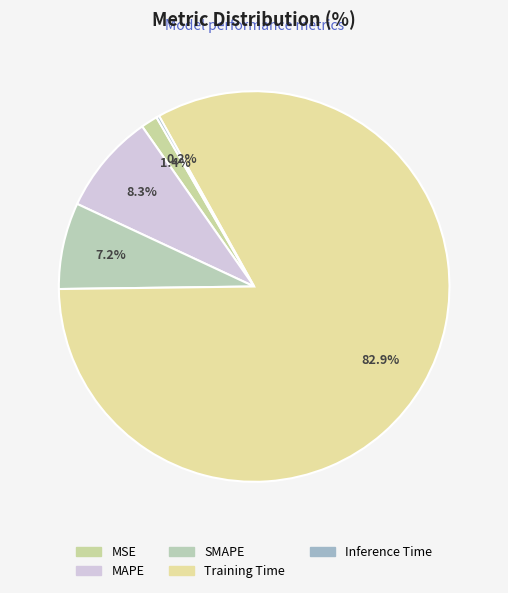

To the nearest percent, what is the average slice percentage?

20%